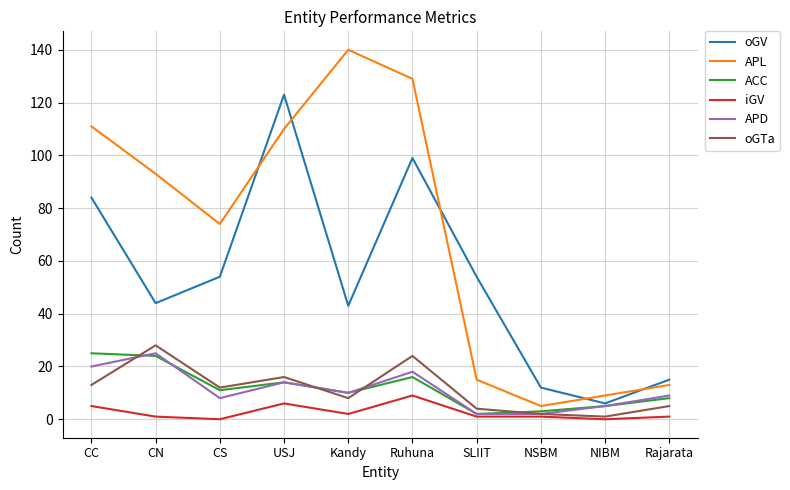

True or false: APL and ACC cross at least once.

False